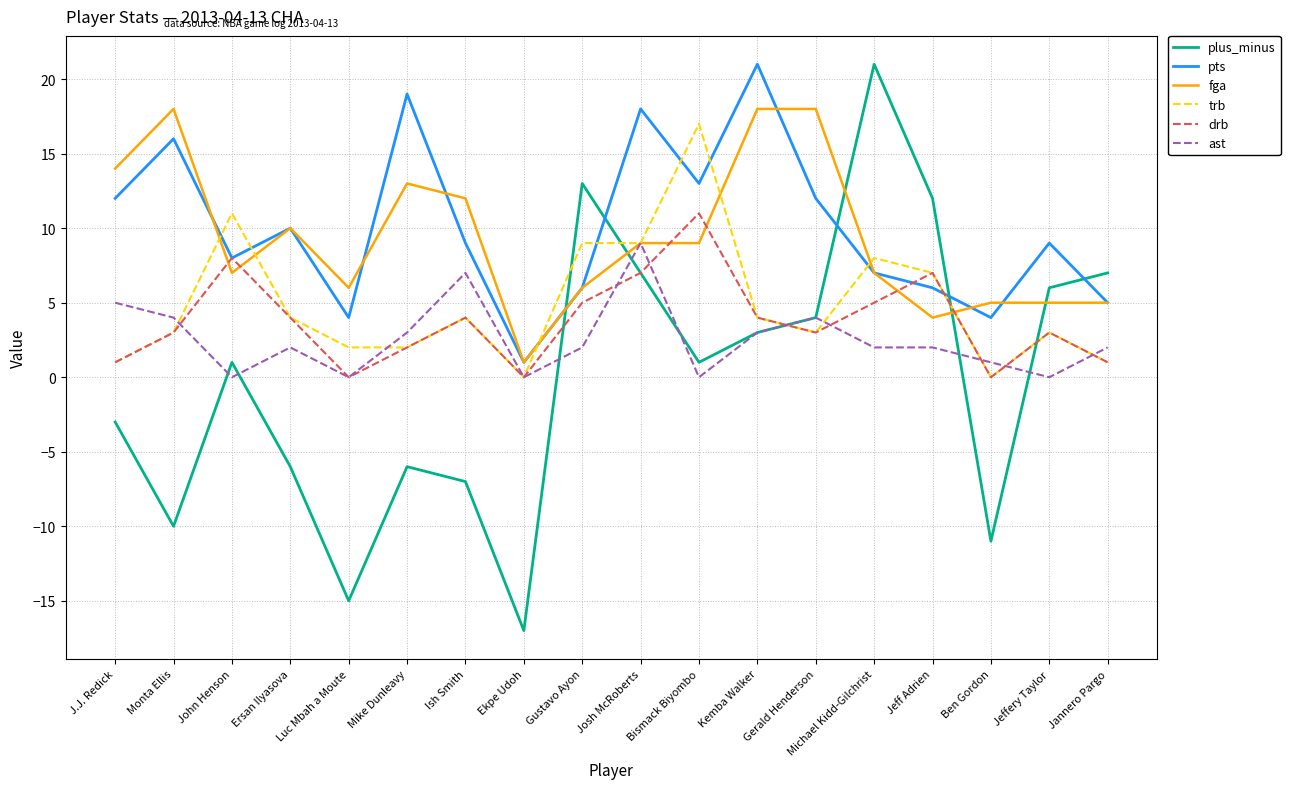

Which series has the largest range (max minus min)?

plus_minus